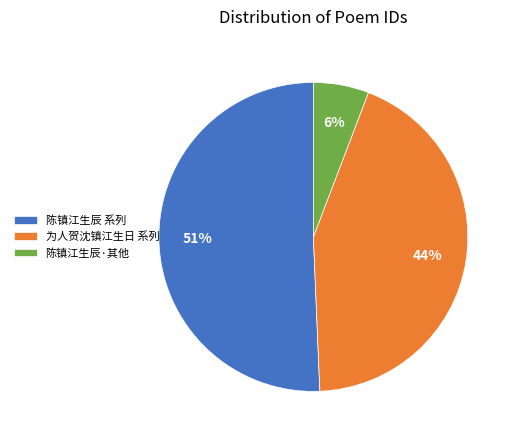

Combined, do 陈镇江生辰 系列 and 为人贺沈镇江生日 系列 account for over 50%?

Yes